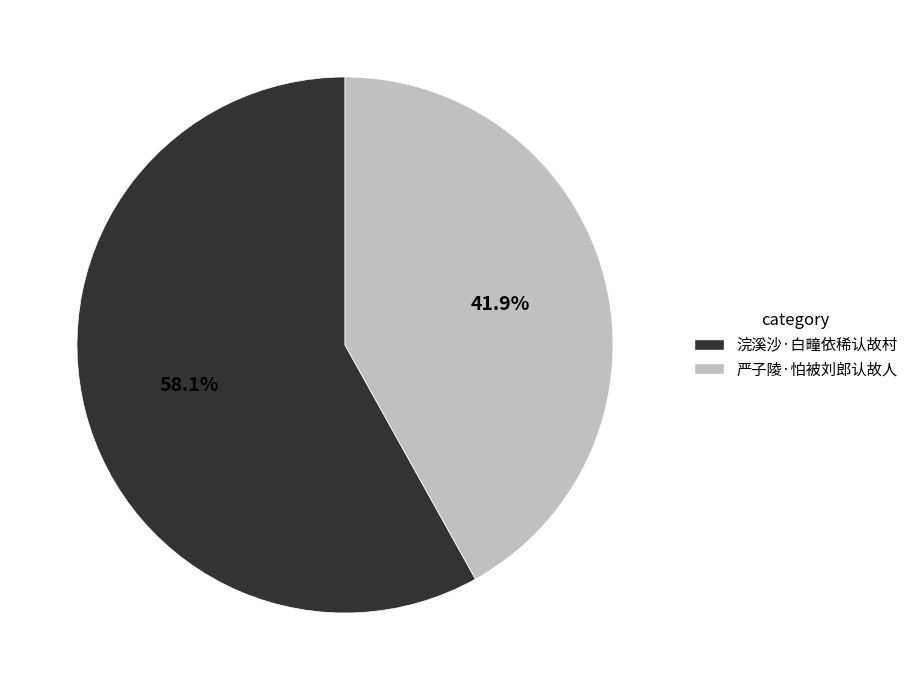

Which slice is the smallest?

严子陵·怕被刘郎认故人